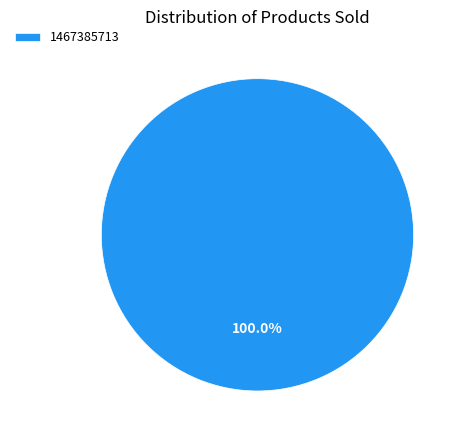

Rank the categories by value from lowest to highest.

1467385713